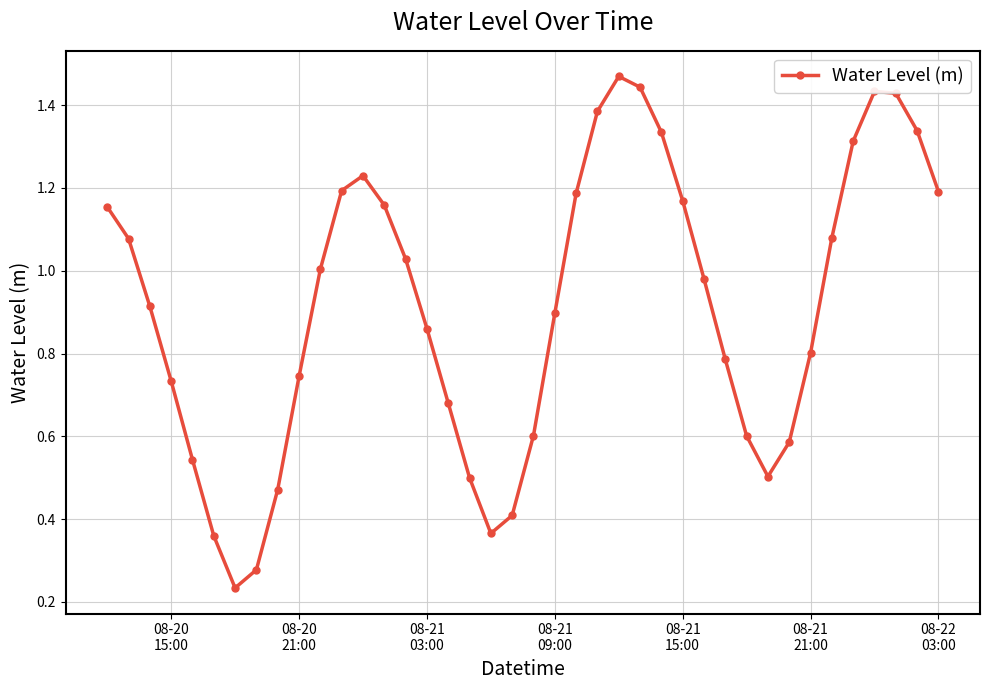

How many points are lower than both their immediate neighbors (excluding endpoints)?

3